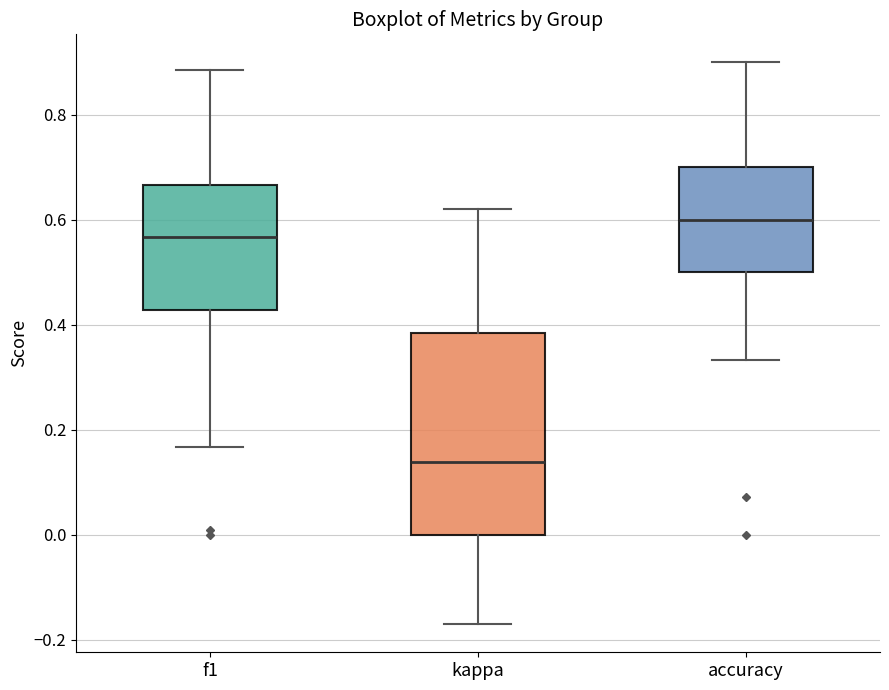

Reading left to right, read every box against the y-axis: the position of its median line, the range the box covers, and the ends of its whiskers. The values are not printed on the chart, so give them approximately, as read against the axis.

f1: median 0.56, box 0.42 to 0.66, whiskers 0.16 to 0.88
kappa: median 0.14, box 0.00 to 0.38, whiskers -0.18 to 0.62
accuracy: median 0.60, box 0.50 to 0.70, whiskers 0.34 to 0.90